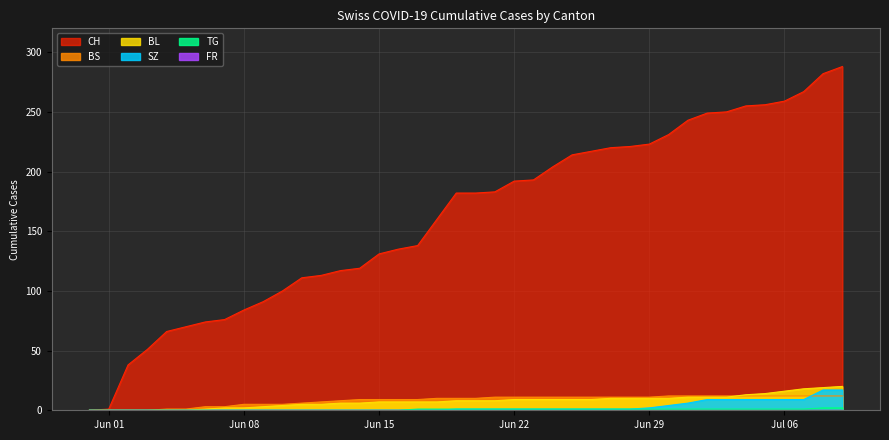

What is the value of the BL point at the 18th from the left?

7